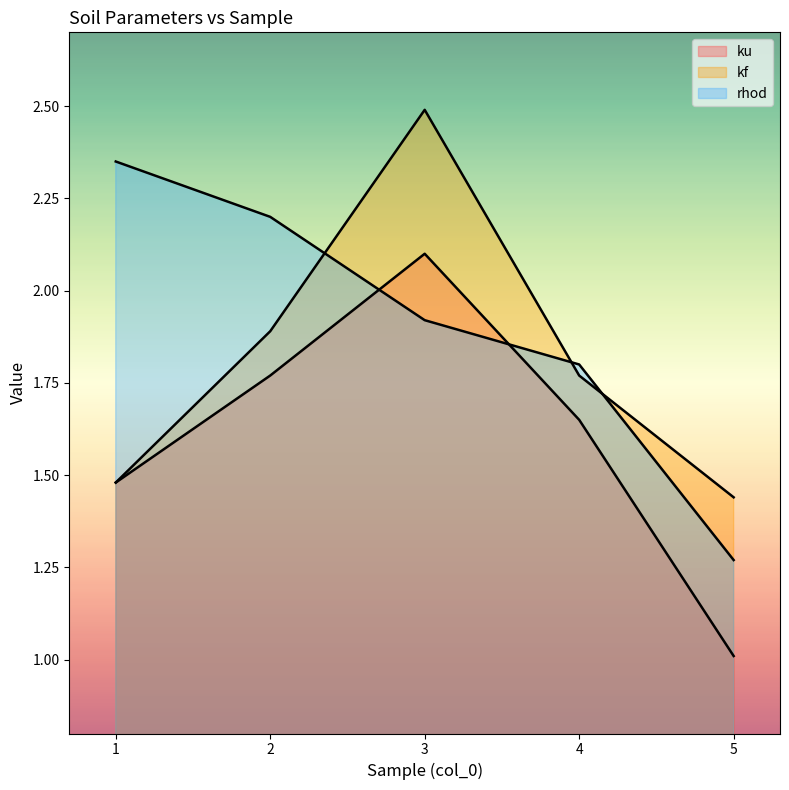

What is the difference between the ku values at 3 and 1?

0.6